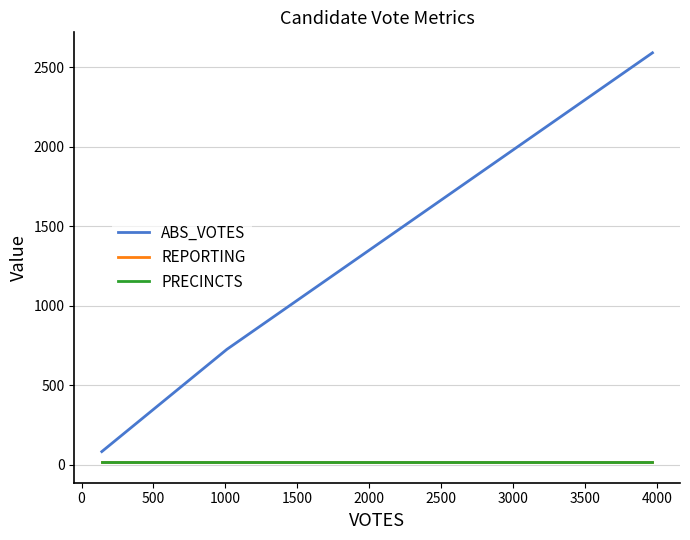

Is this an area chart (filled region under the line)?

No